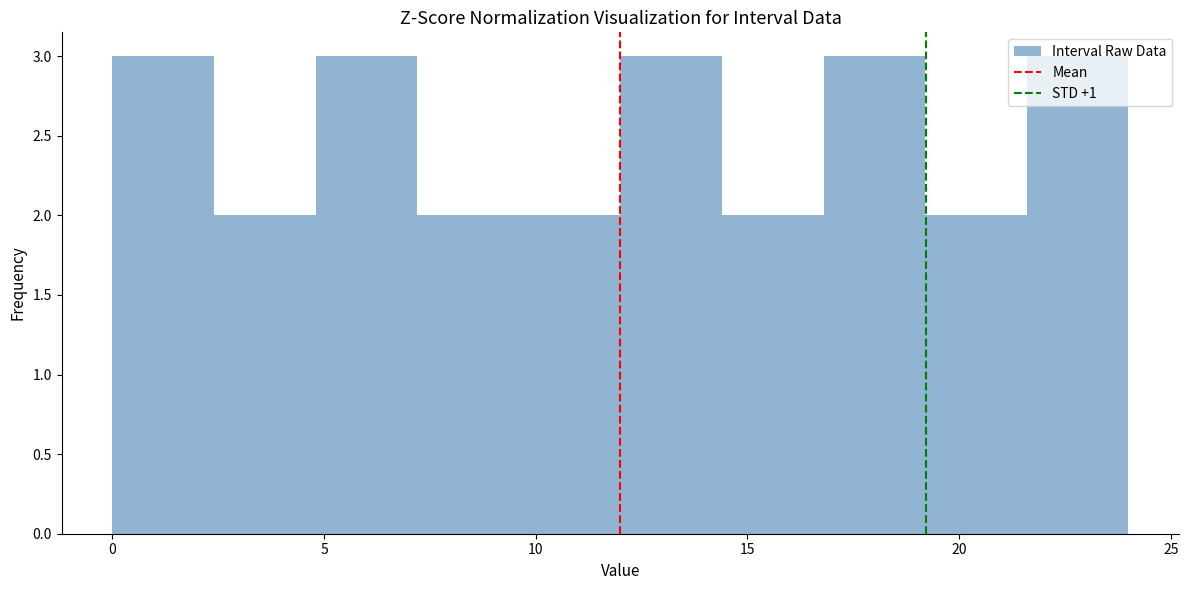

Reading left to right, list every bar in this chart as the range it spans on the x-axis followed by its height. Neither the bar edges nor the heights are printed on the chart, so give them approximately, as read against the axes.

0.0 to 2.4: 3
2.4 to 4.8: 2
4.8 to 7.2: 3
7.2 to 9.6: 2
9.6 to 12.0: 2
12.0 to 14.4: 3
14.4 to 16.8: 2
16.8 to 19.2: 3
19.2 to 21.6: 2
21.6 to 24.0: 3